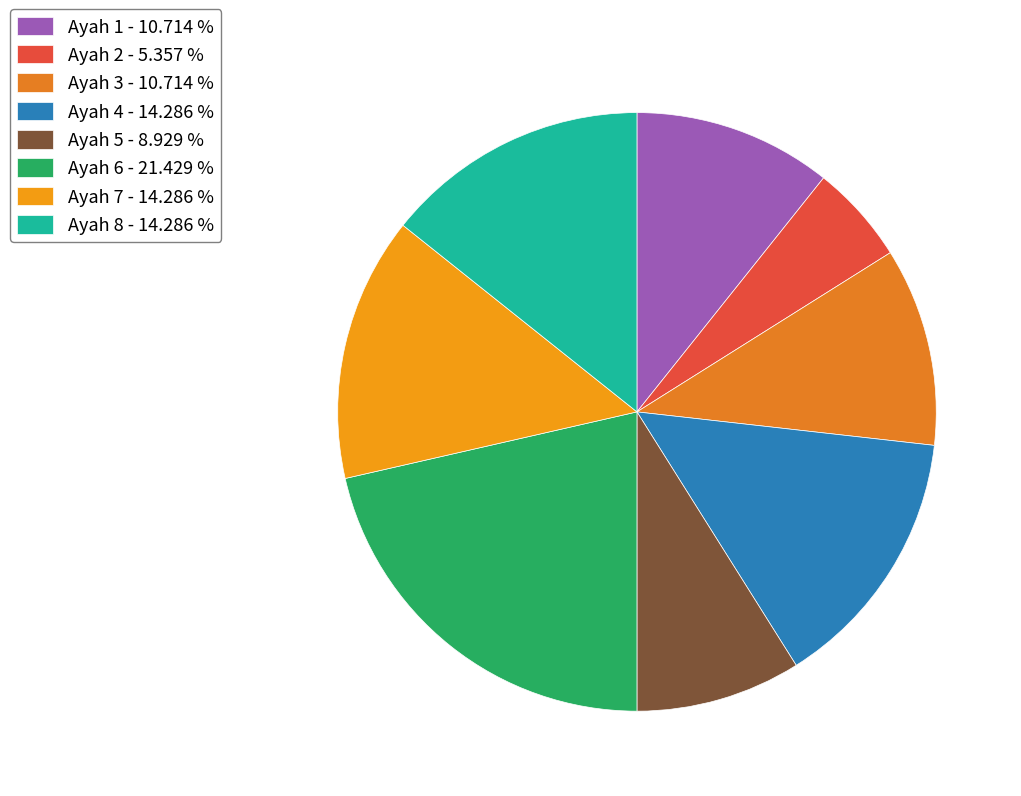

Count the number of slices in the pie.

8